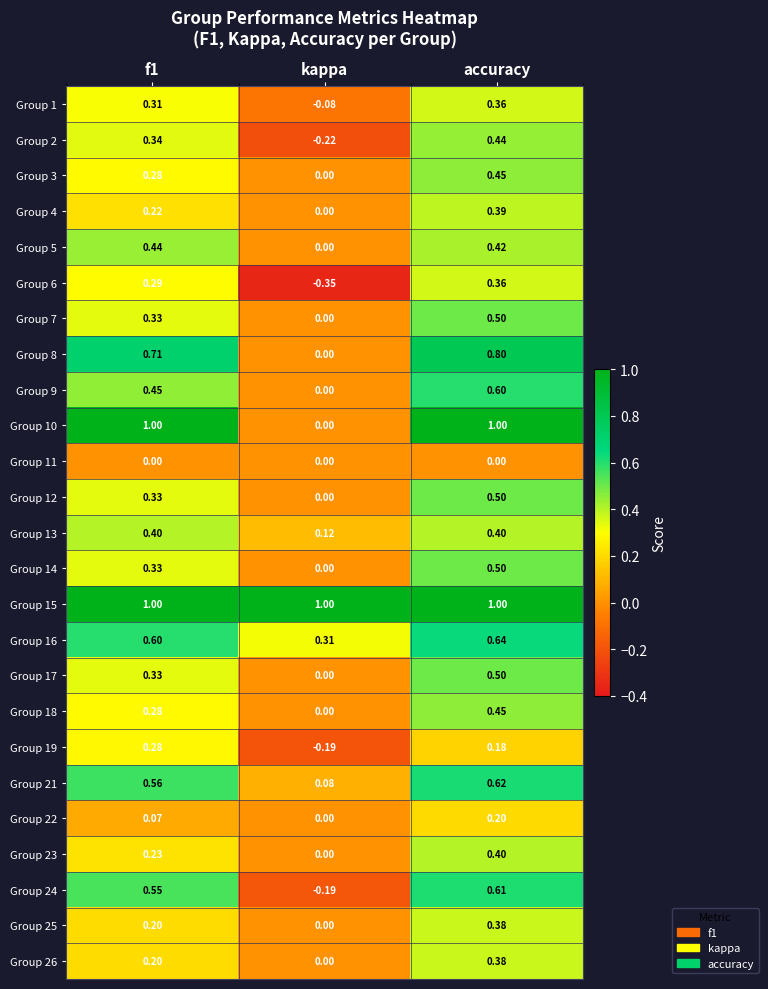

At which category is the sum across all series the highest?

accuracy